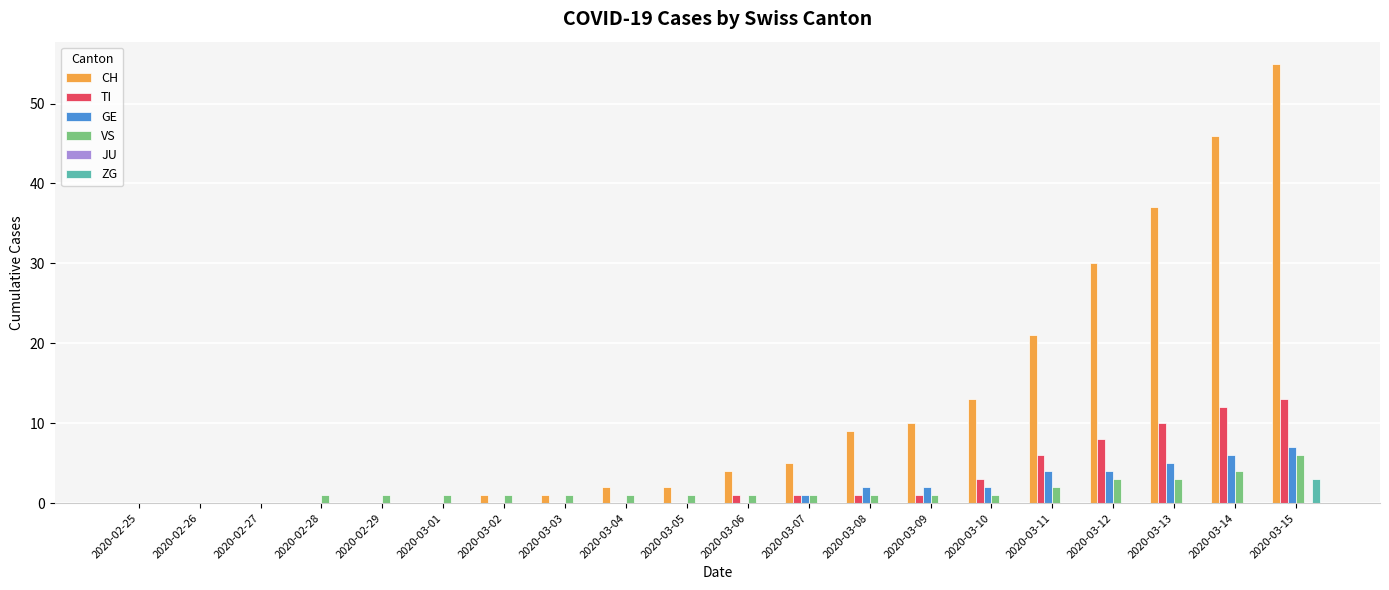

The value of ZG at 2020-03-15 is 3. True or false?

True